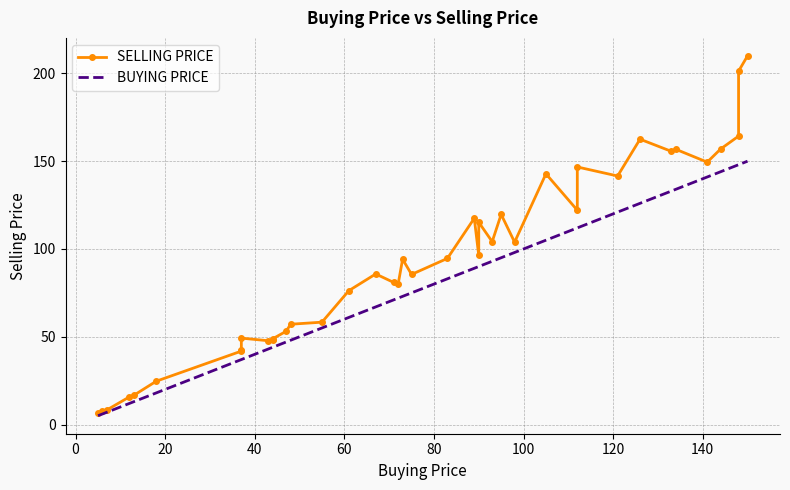

Count the number of categories in the chart.

40